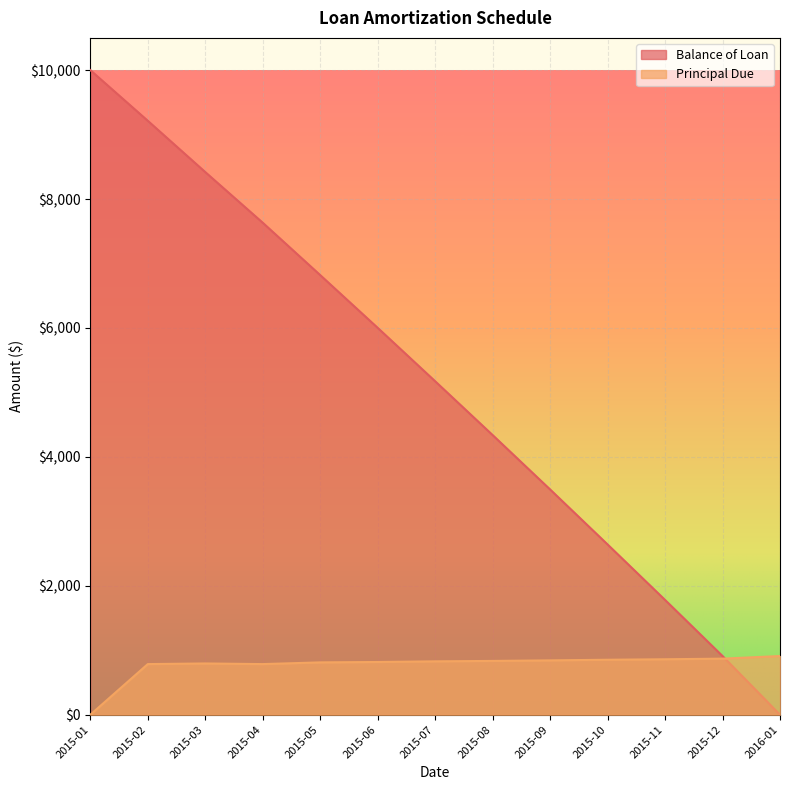

At which label does Balance of Loan first exceed 5173?

2015-01